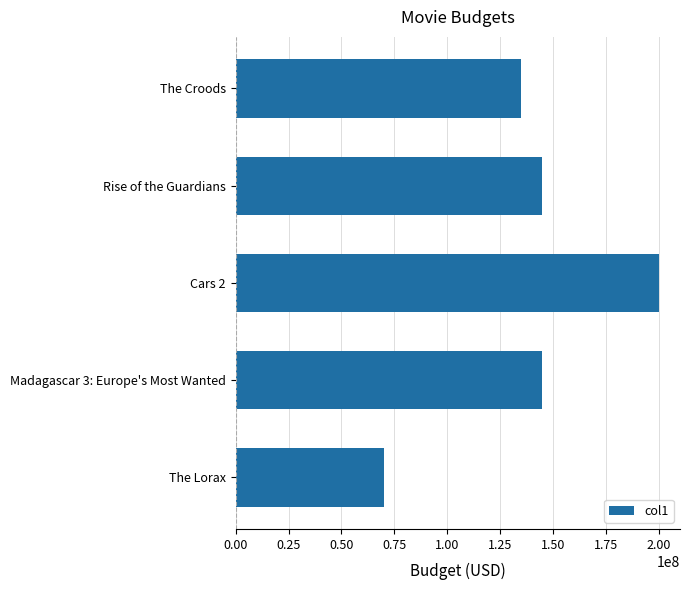

What is the difference between the second highest and minimum values?

75000000